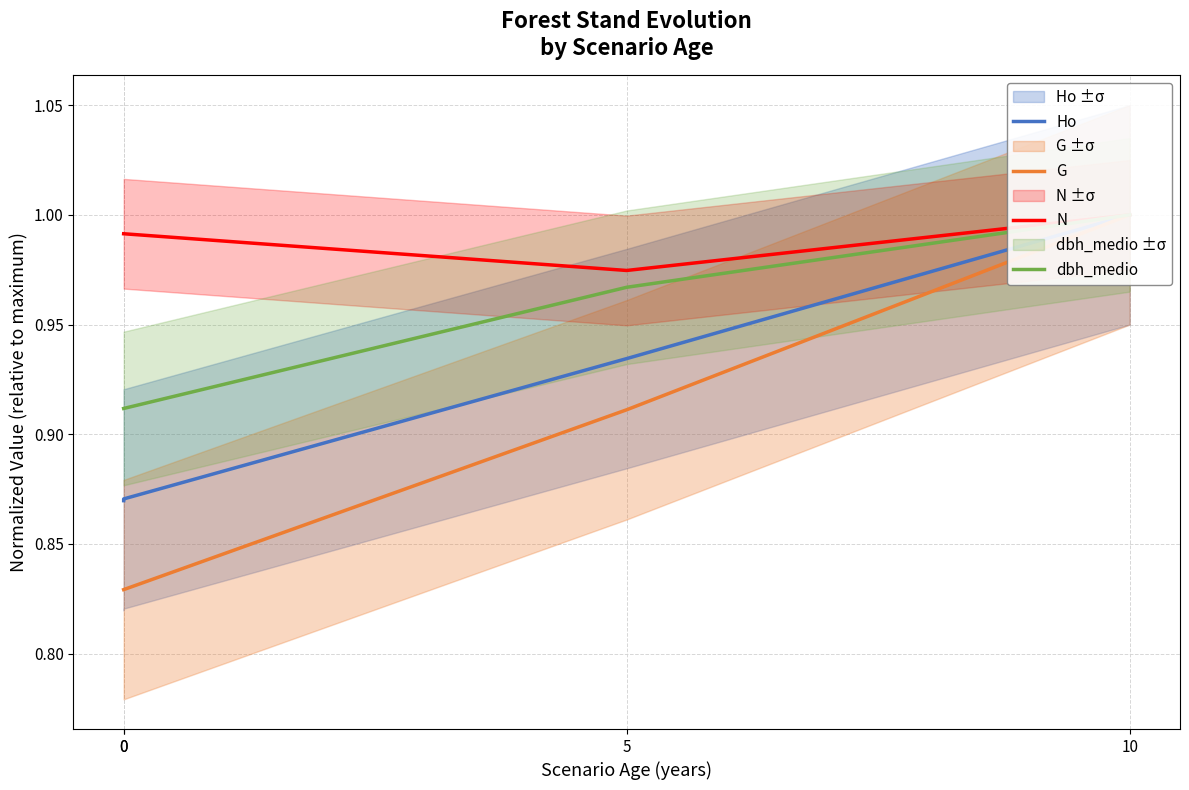

What is the approximate value of dbh_medio at 0?

0.9